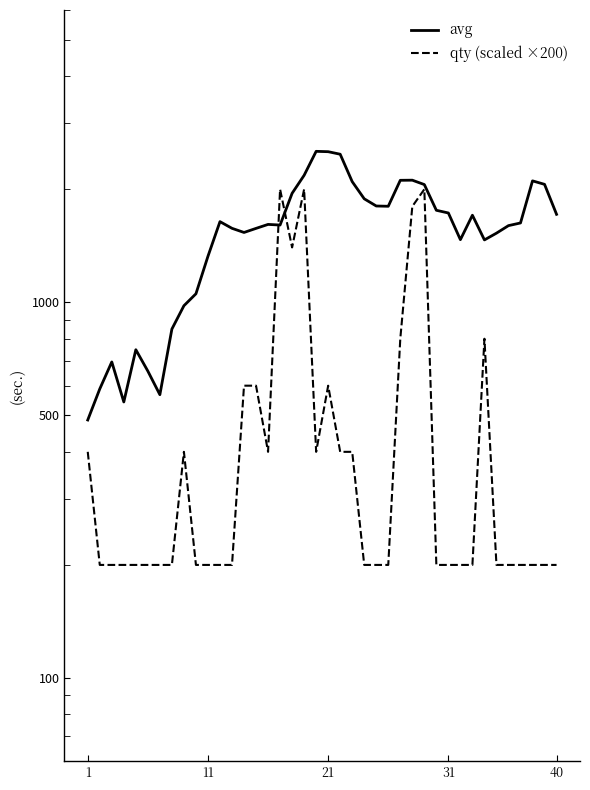

How many intersections are there between qty (scaled ×200) and avg?

2